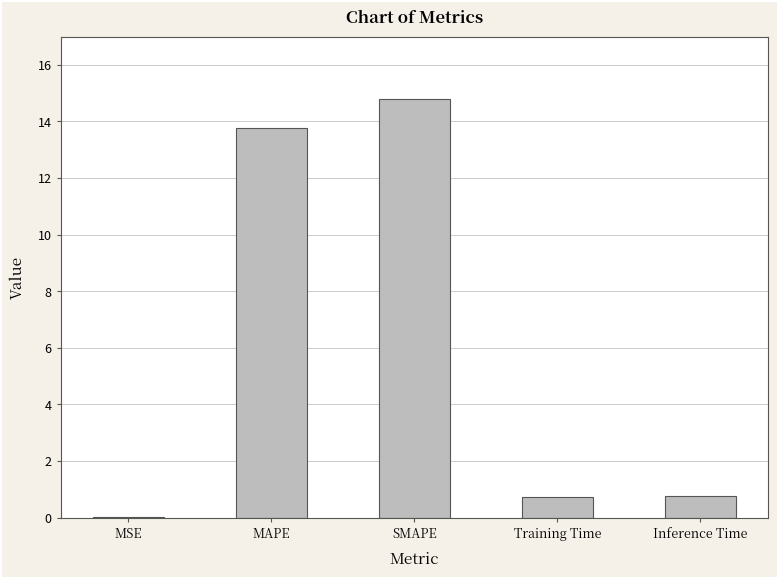

Count the number of data series in this chart.

1